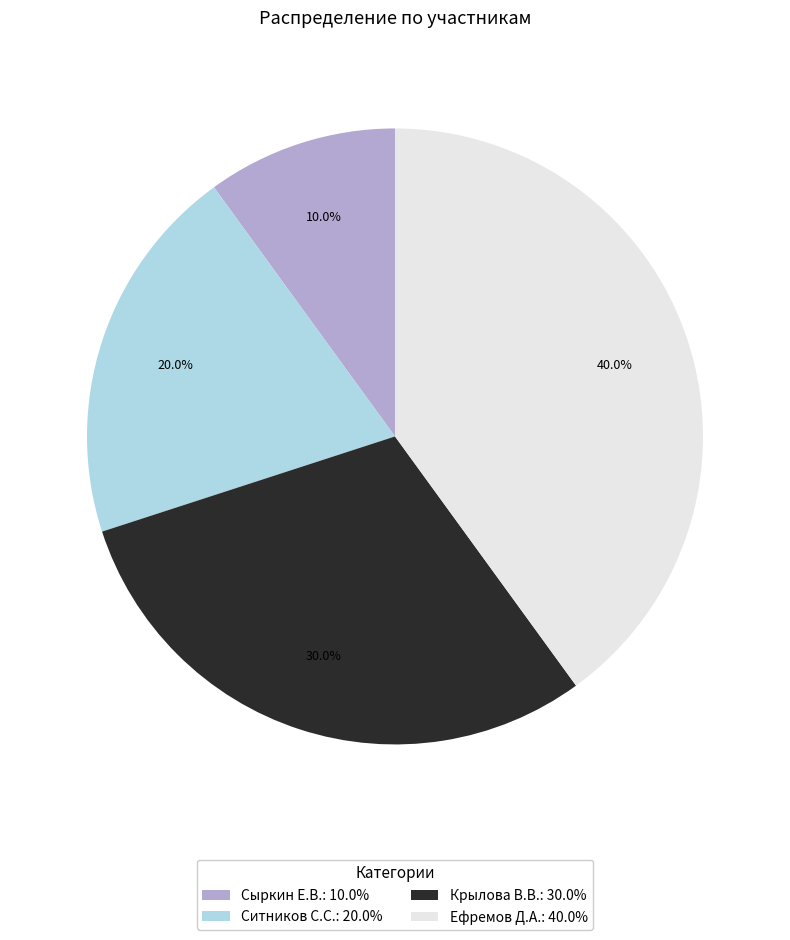

To the nearest percent, what portion does Ефремов Д.А. represent?

40%